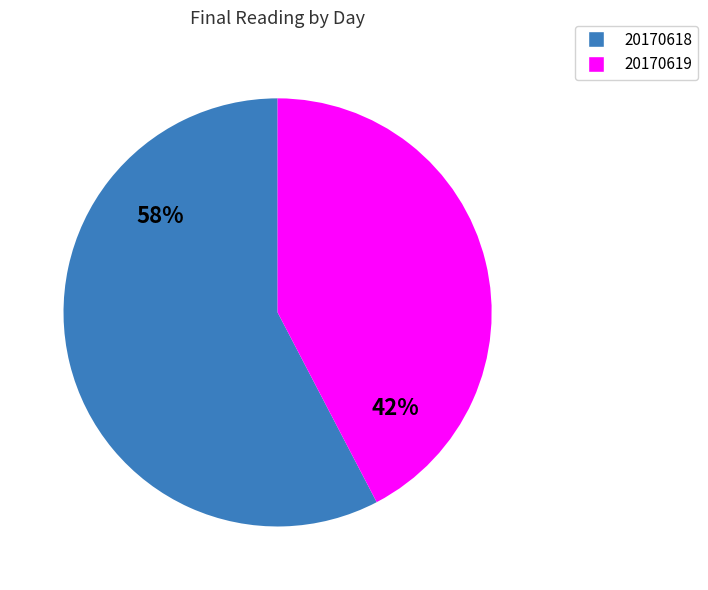

What is the largest slice in the pie chart?

20170618